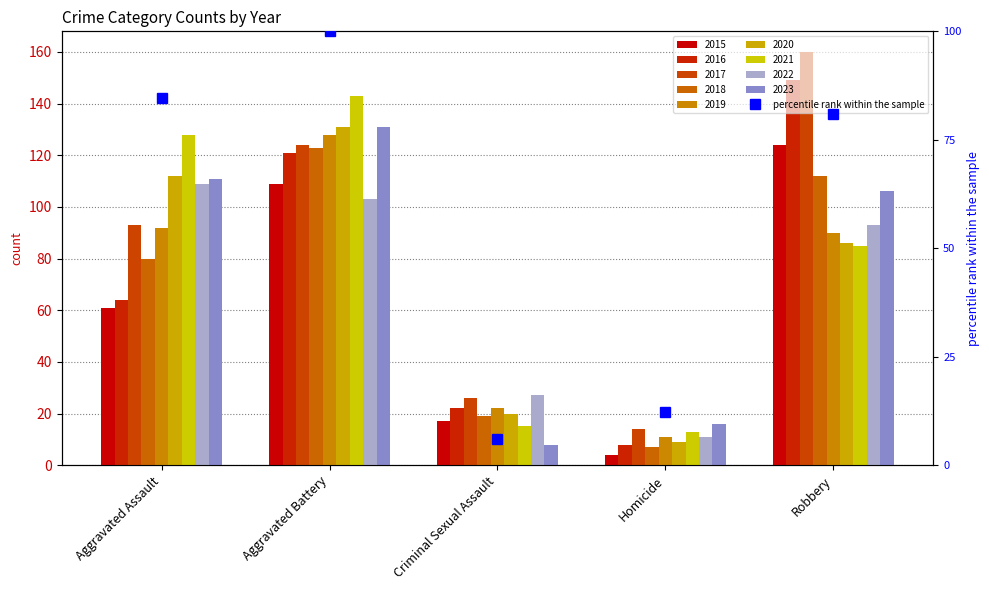

The value at Homicide is 3.2. True or false?

False